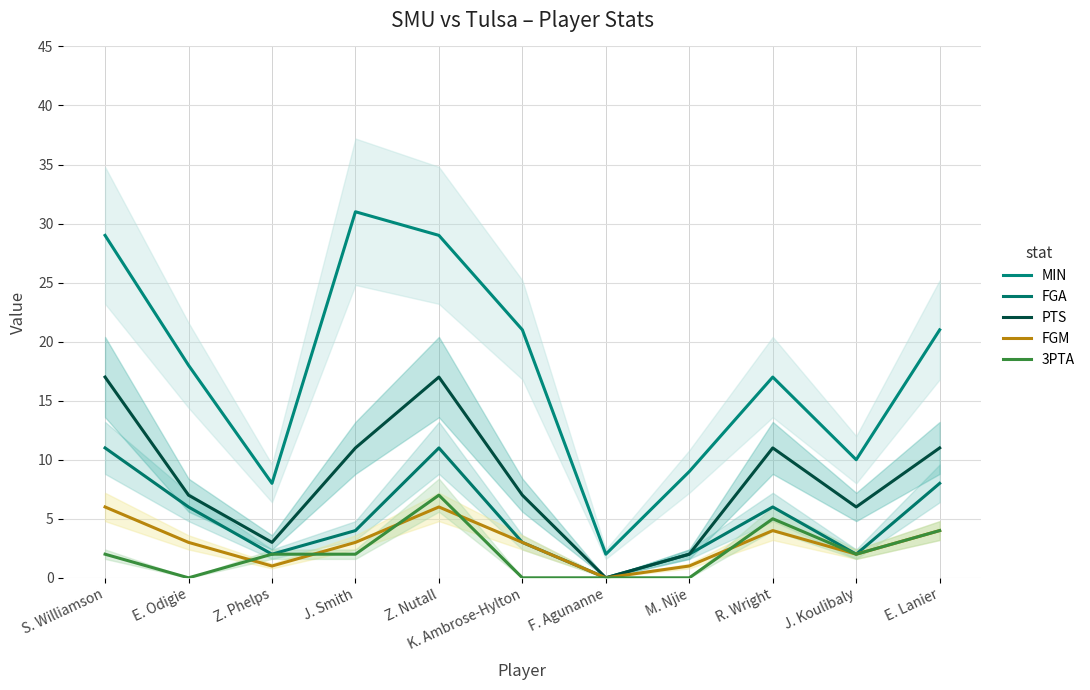

True or false: MIN and FGA cross at least once.

False